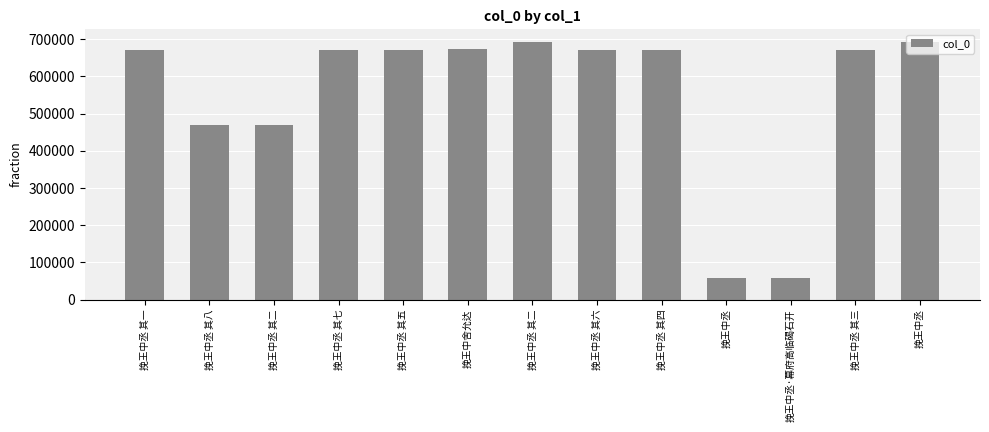

How many bars are there in total?

13